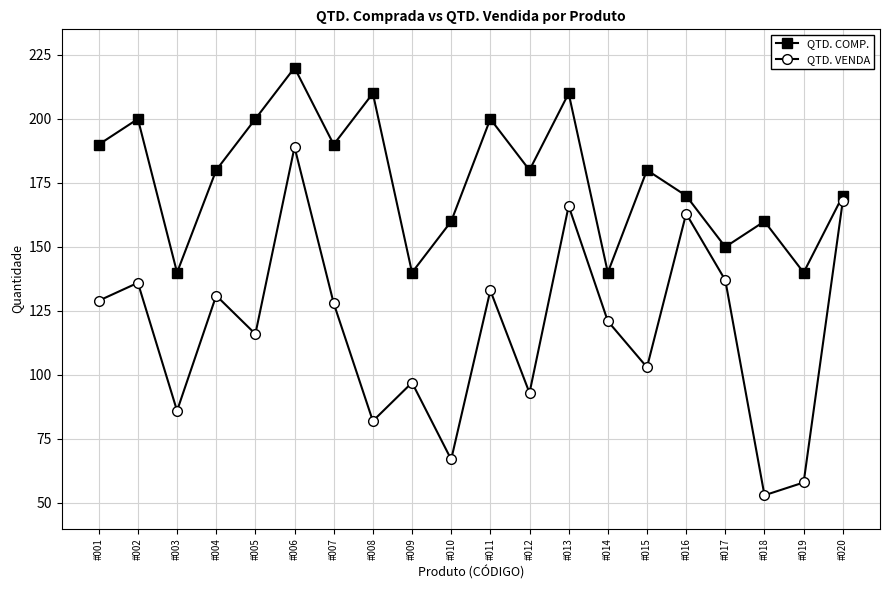

What value does the QTD. COMP. series have at #009?

140